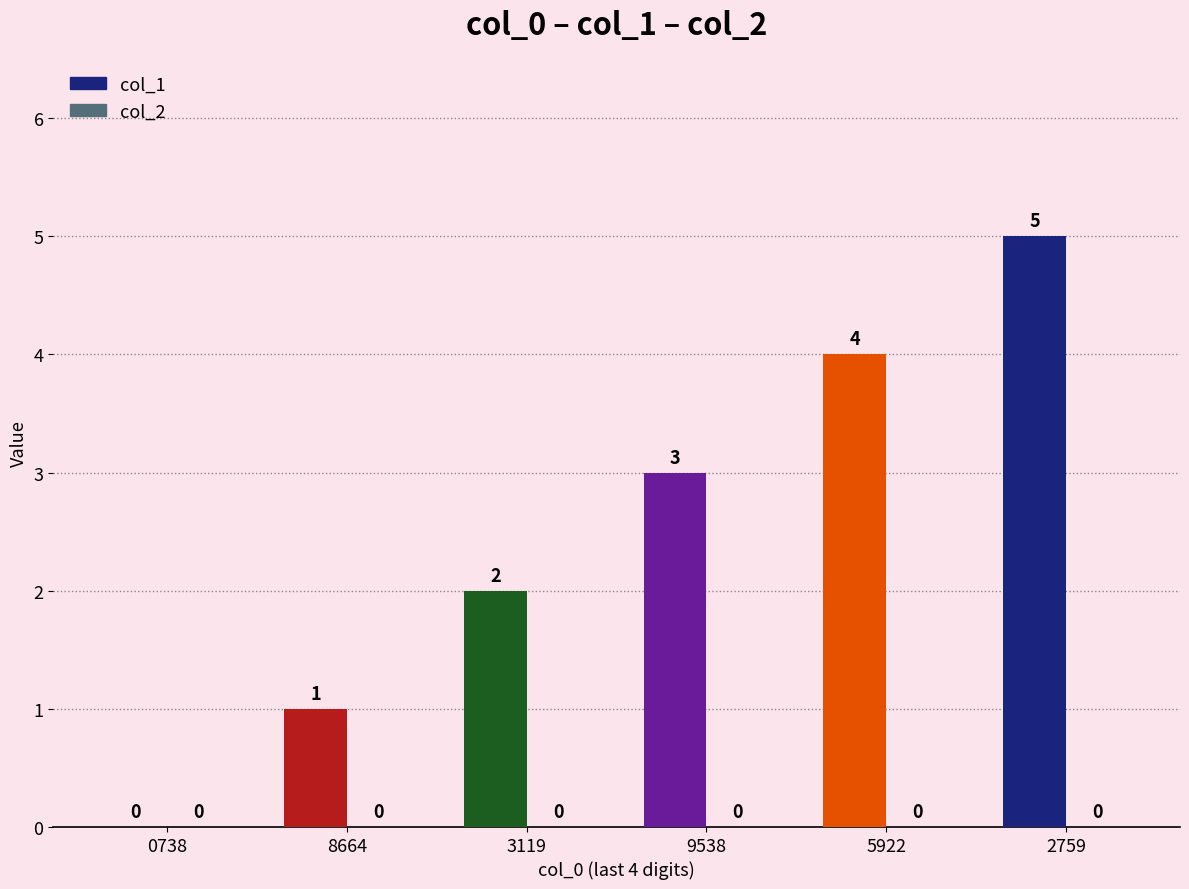

What is the sum of the values at 0738 and 9538?

3